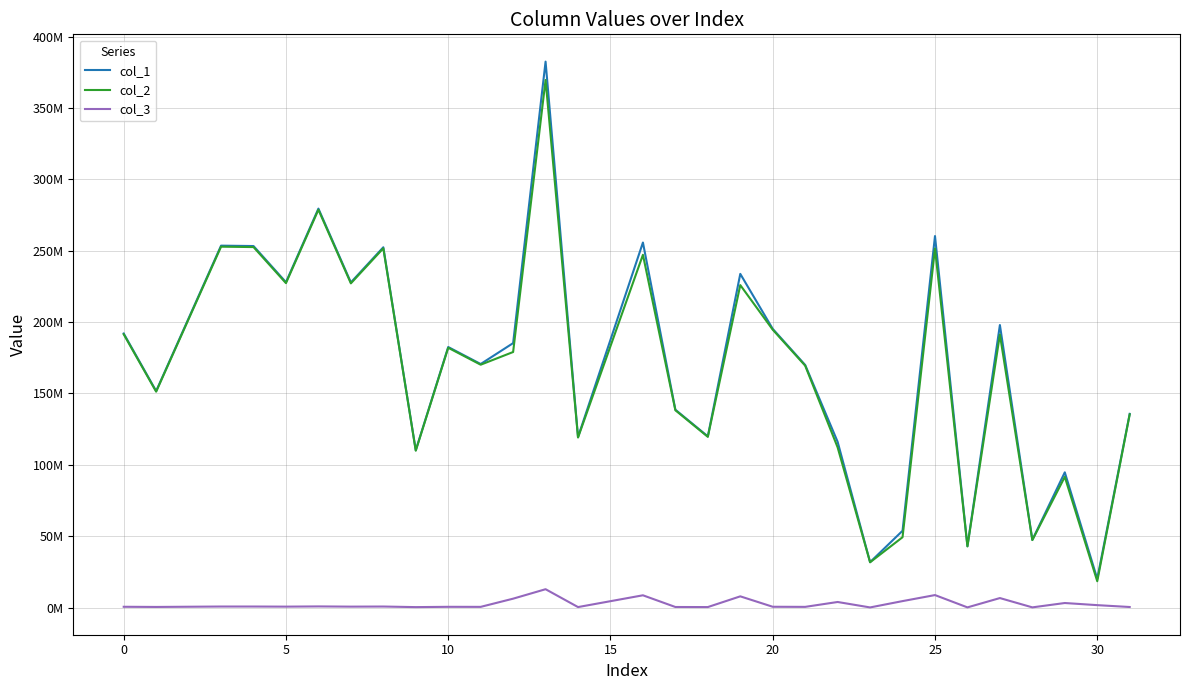

Does the chart have visible grid lines?

Yes